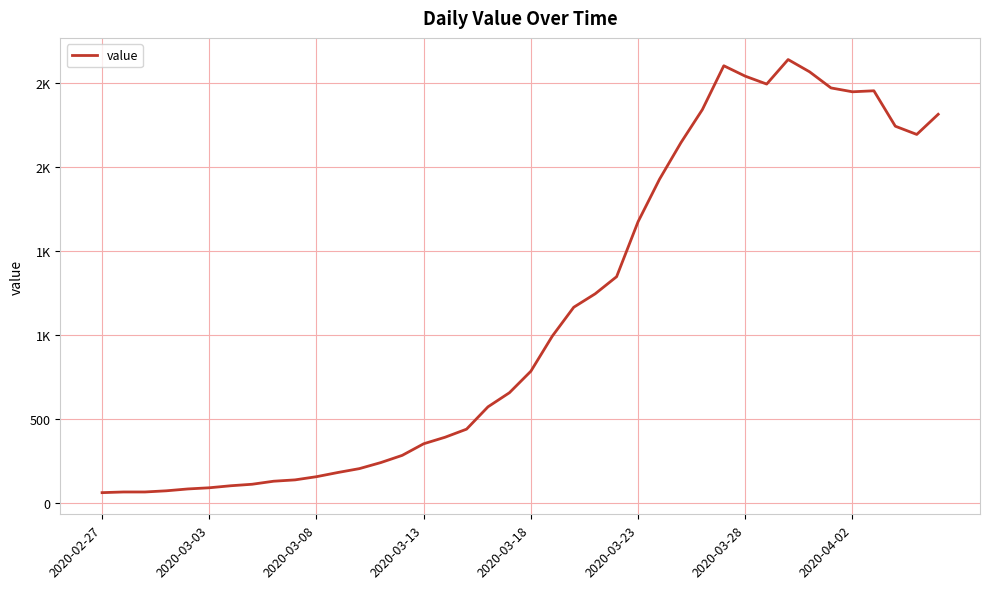

At which label does the data first exceed 784?

21